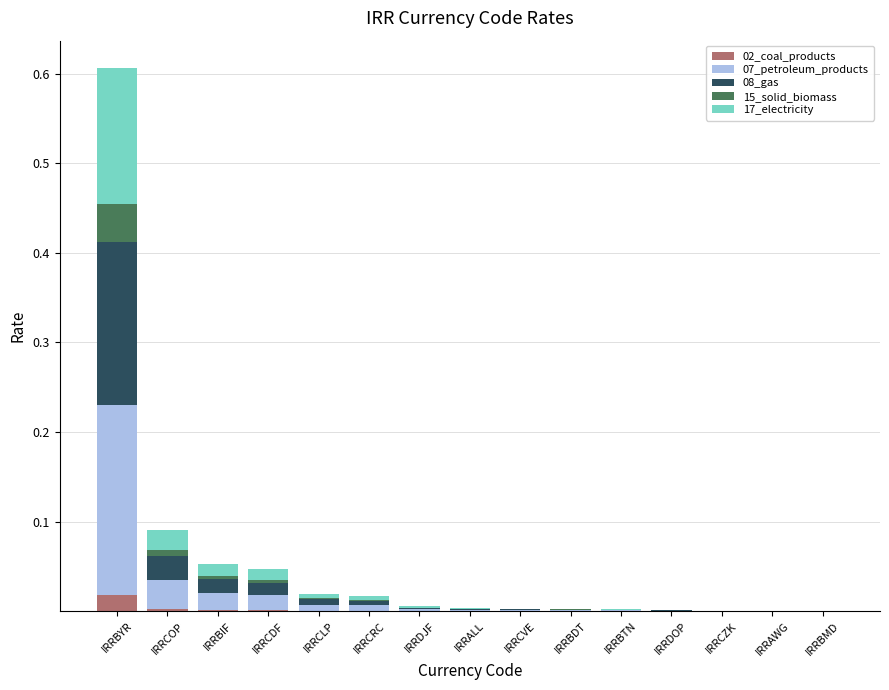

At which category is the sum across all series the highest?

IRRBYR